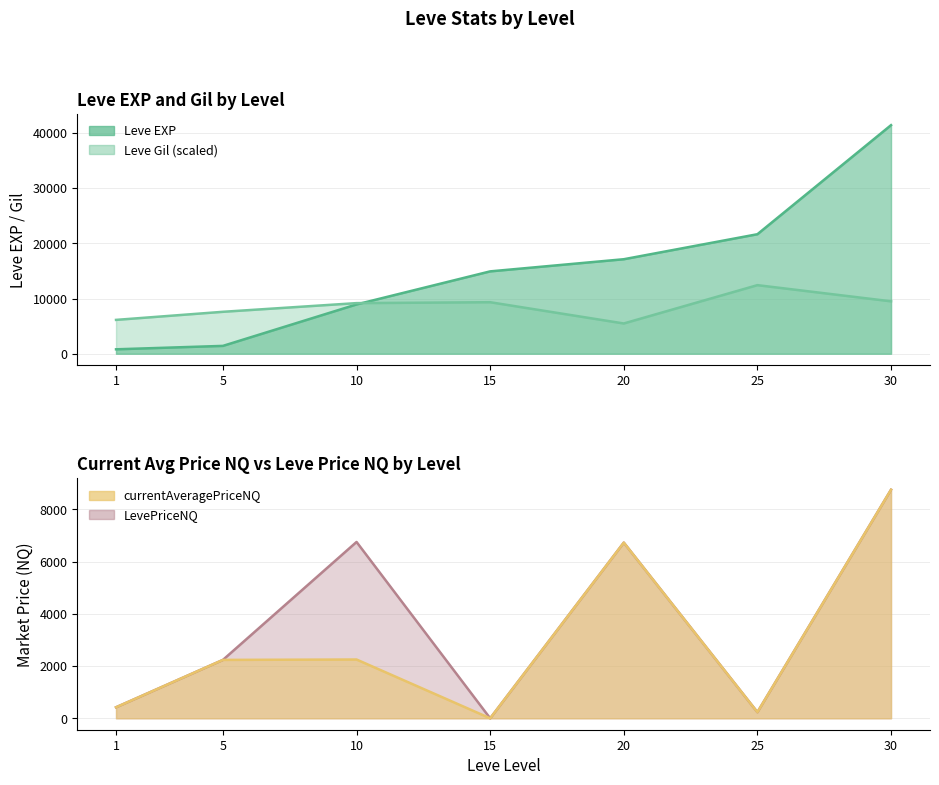

Where does the LevePriceNQ series first go above 2235?

5